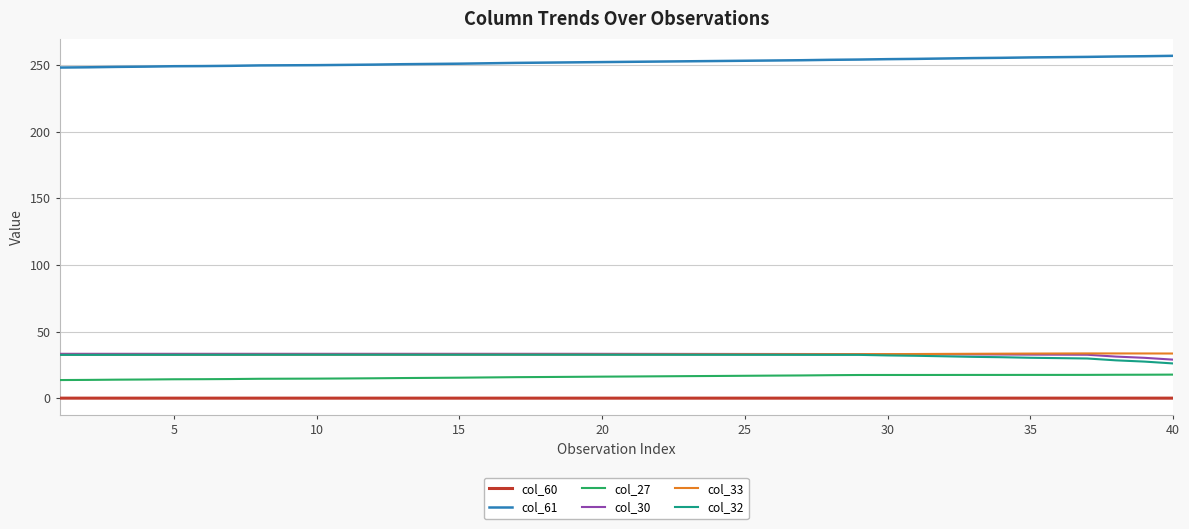

True or false: col_60 and col_30 intersect in this chart.

False